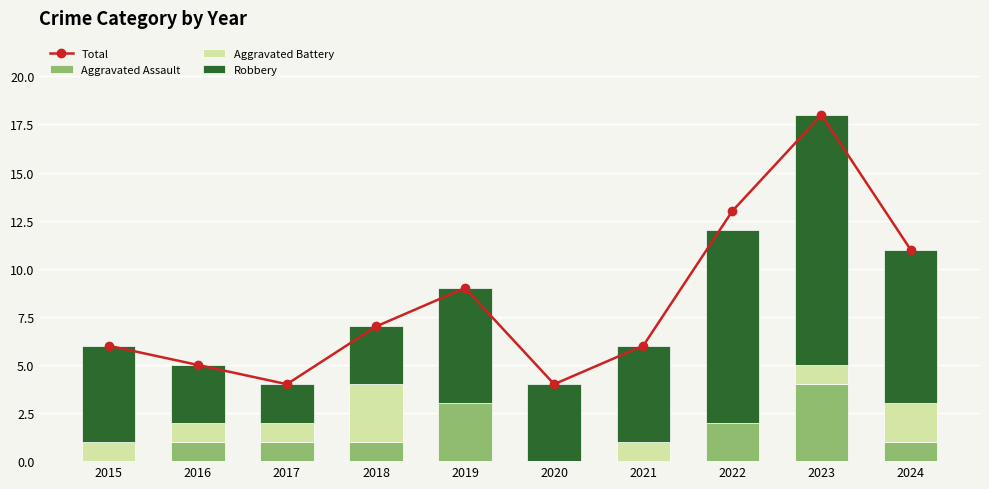

The Aggravated Assault series shows 0 at 2022. True or false?

False